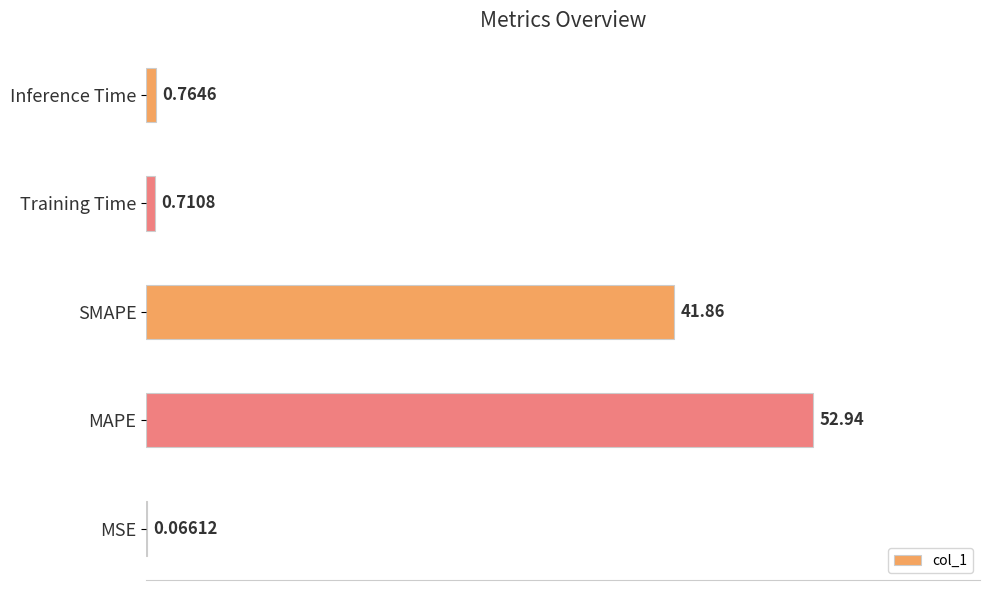

Between SMAPE and Inference Time, which is larger?

SMAPE